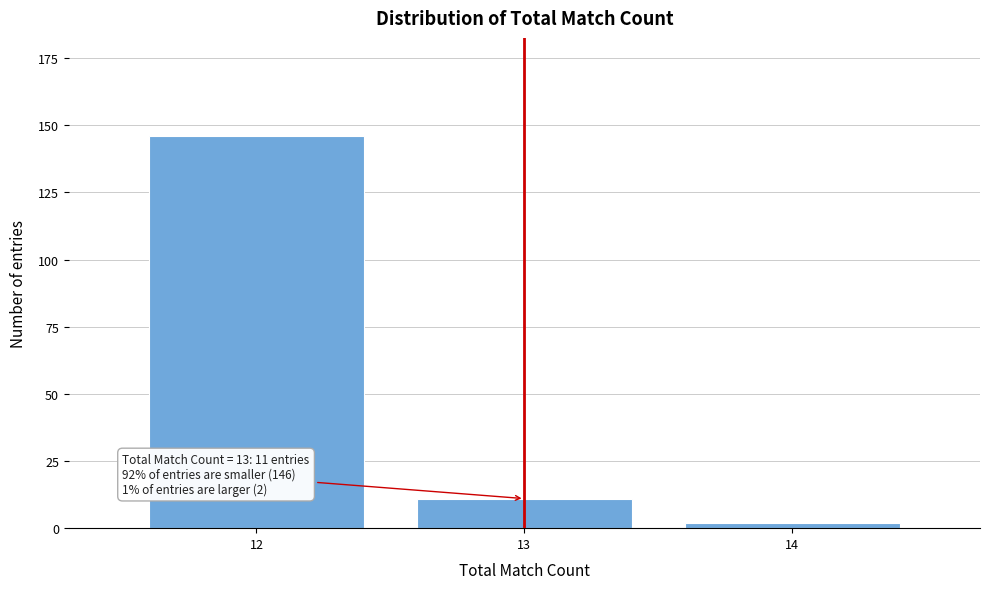

Reading left to right, transcribe all the data shown in this chart.

146	11	2